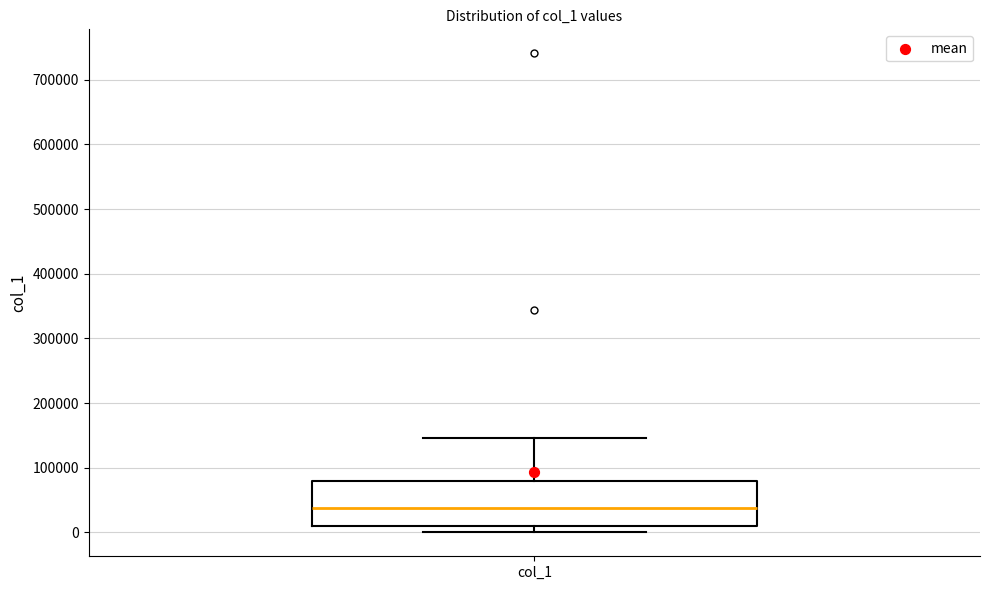

Transcribe this box plot: give where the median line is, the range the box spans, and where the two whiskers end, as read against the y-axis. The values are not printed on the chart, so give them approximately, as read against the axis.

median 40000, box 10000 to 80000, whiskers 0 to 150000